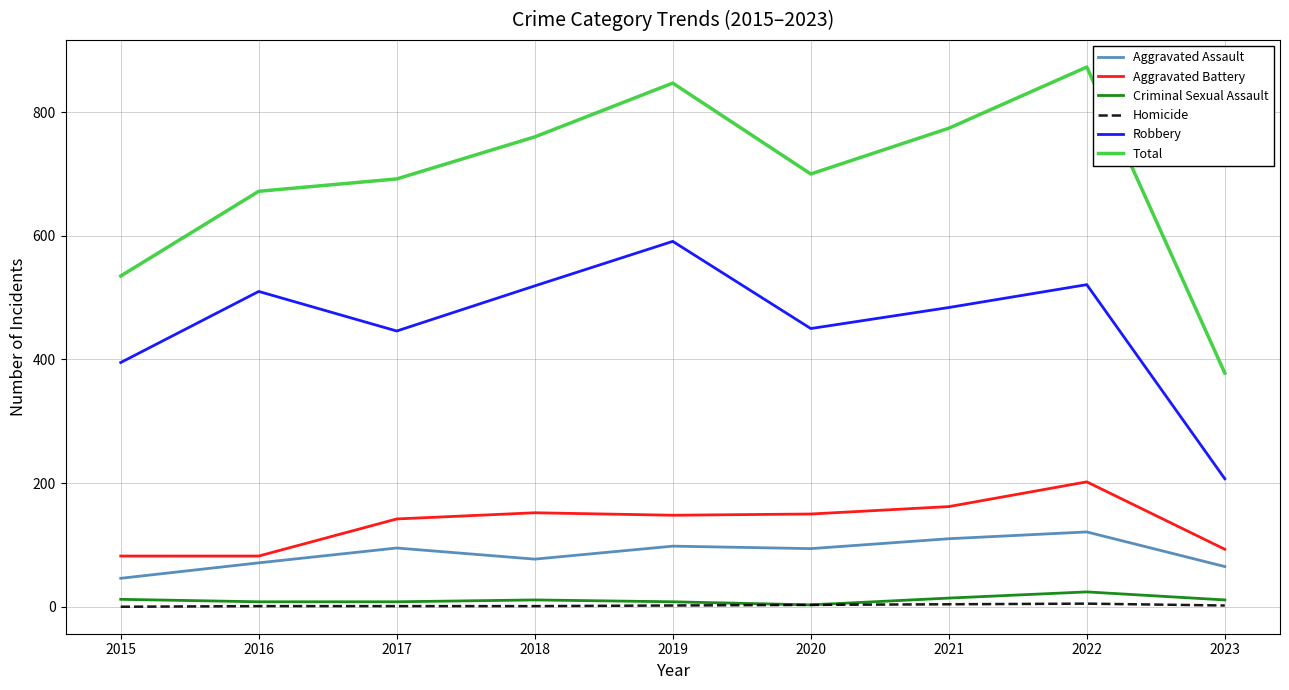

Is the value of Homicide at 2015 greater than the value of Aggravated Battery at 2020?

No